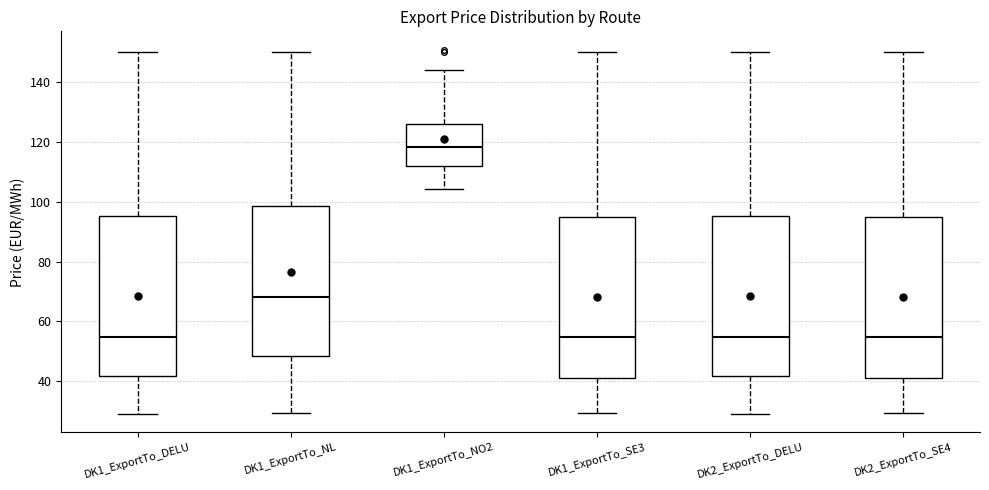

Which box's median line is the highest?

DK1_ExportTo_NO2